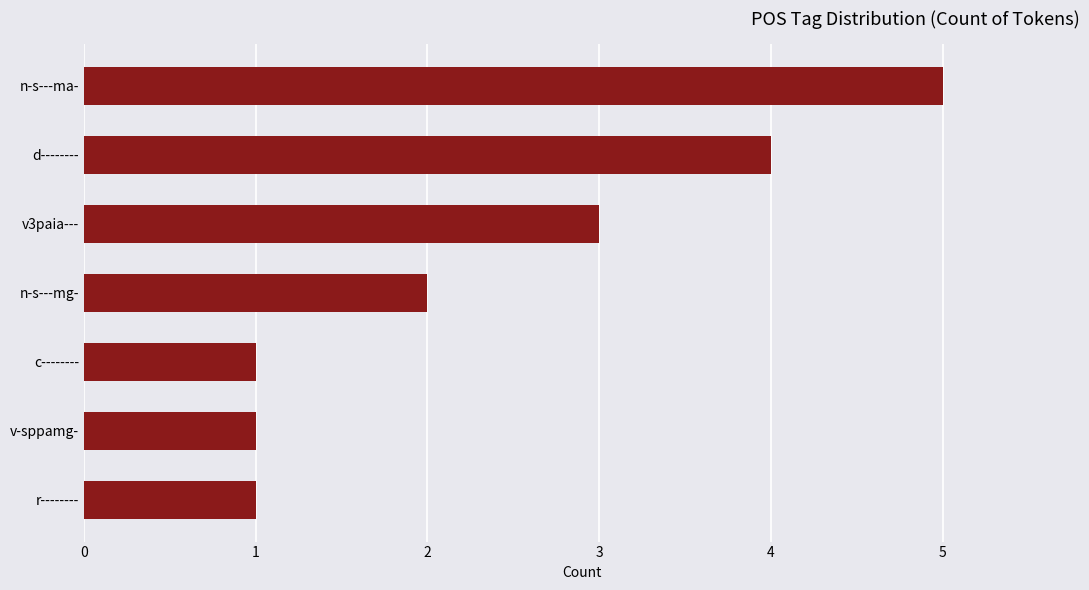

What is the greatest value displayed?

5